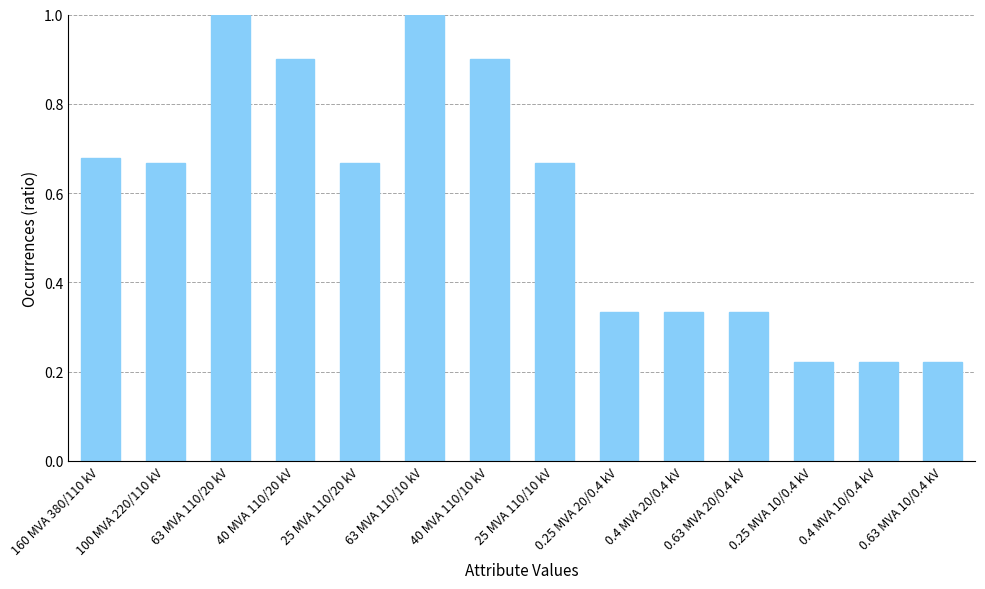

Is it true that the value at 25 MVA 110/10 kV is 1.0?

False